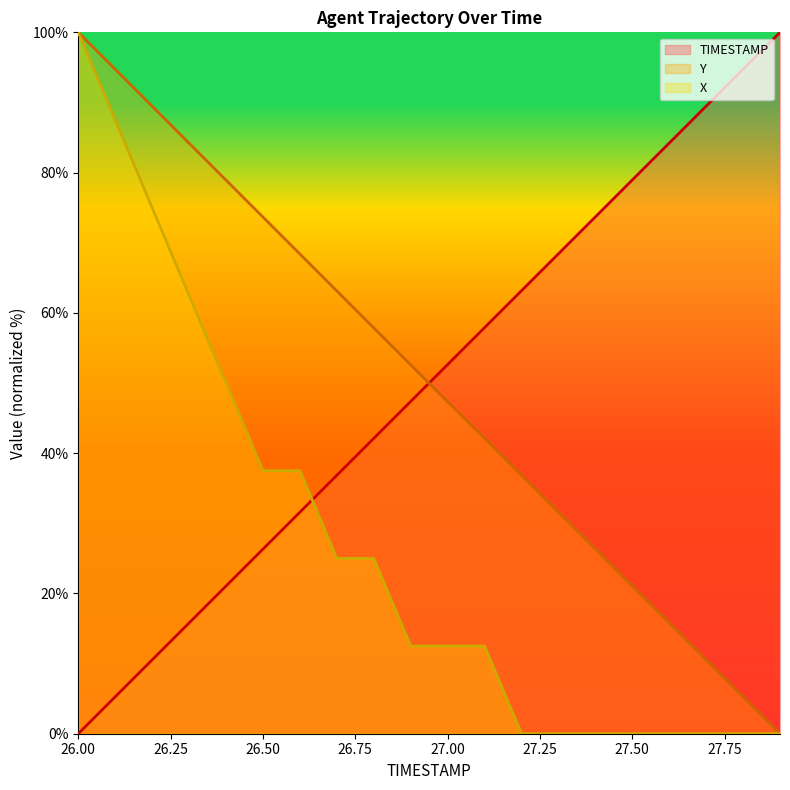

Rank the categories by TIMESTAMP value from lowest to highest.

26.0, 26.1, 26.2, 26.3, 26.4, 26.5, 26.6, 26.7, 26.8, 26.9, 27.0, 27.1, 27.2, 27.3, 27.4, 27.5, 27.6, 27.7, 27.8, 27.9